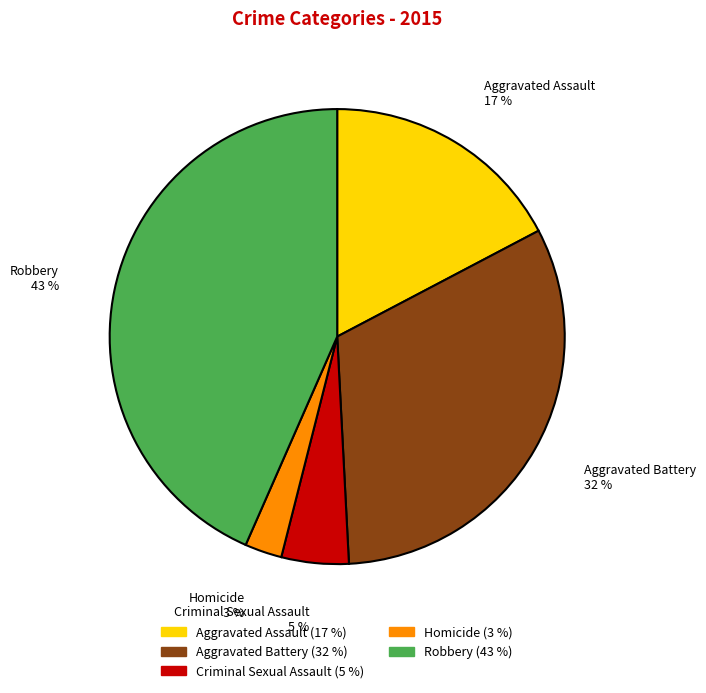

Rank the categories by value from lowest to highest.

Homicide, Criminal Sexual Assault, Aggravated Assault, Aggravated Battery, Robbery